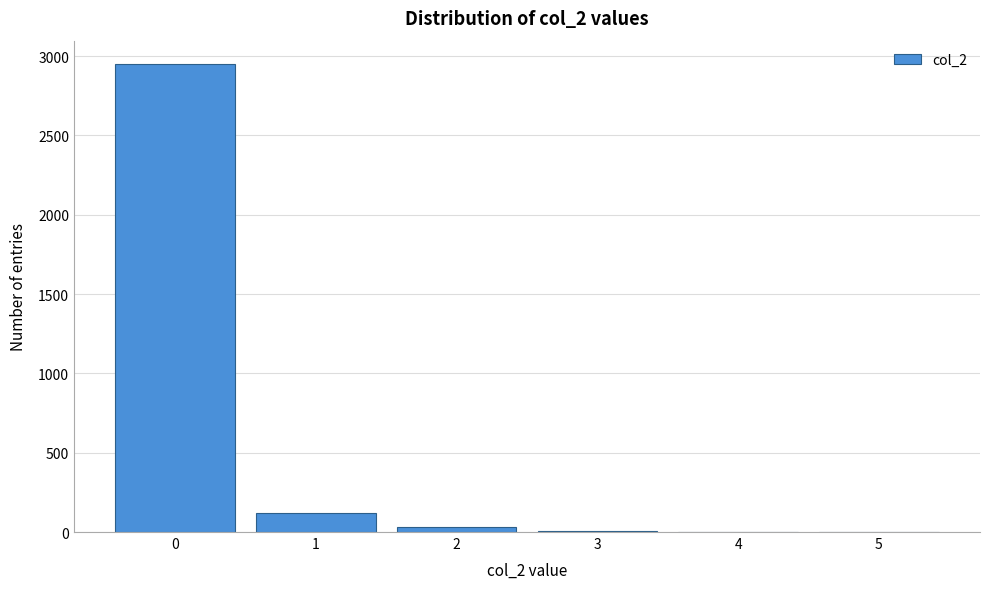

Reading left to right, transcribe this chart: for each bar, give the range it covers on the x-axis and its height. The values are not printed on the chart, so give them approximately, as read against the axis.

-0.5 to 0.5: 2950
0.5 to 1.5: 100
1.5 to 2.5: under 50
2.5 to 3.5: under 50
3.5 to 4.5: under 50
4.5 to 5.5: under 50